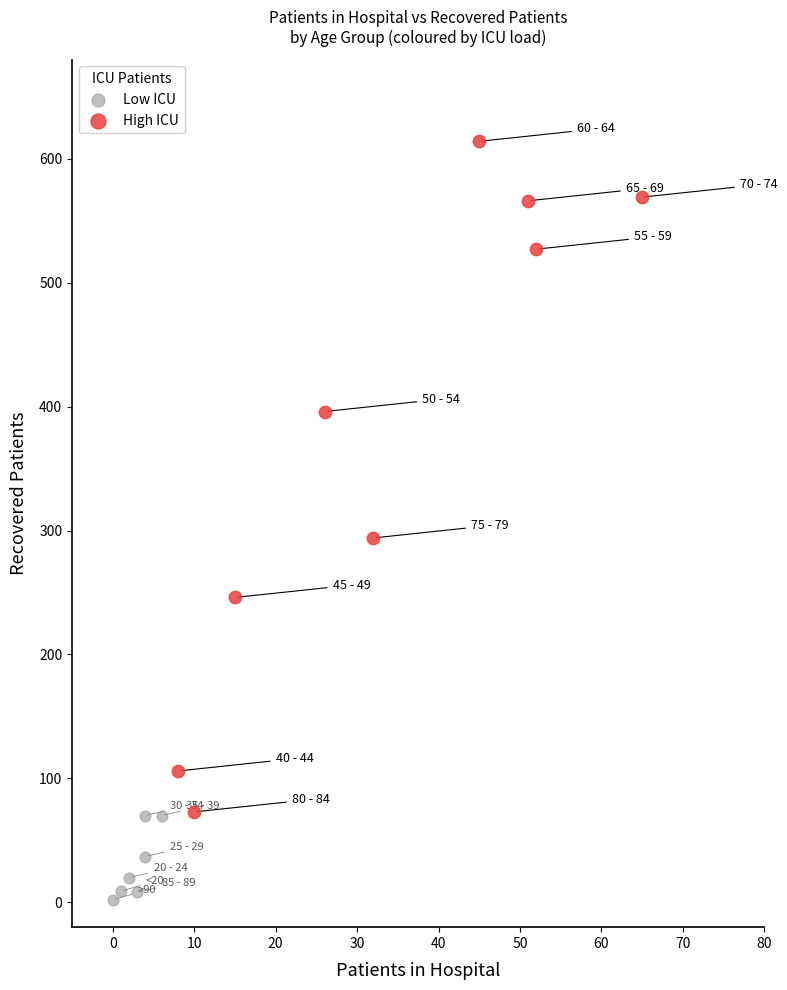

Which series reaches the minimum Y coordinate?

Low ICU